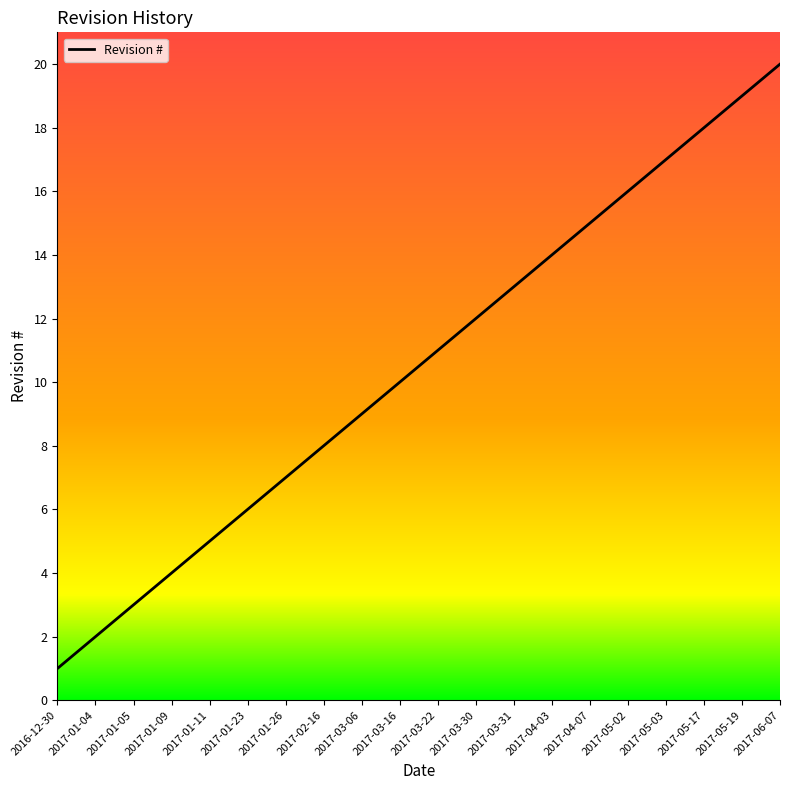

Which label corresponds to the largest value in the chart?

2017-06-07